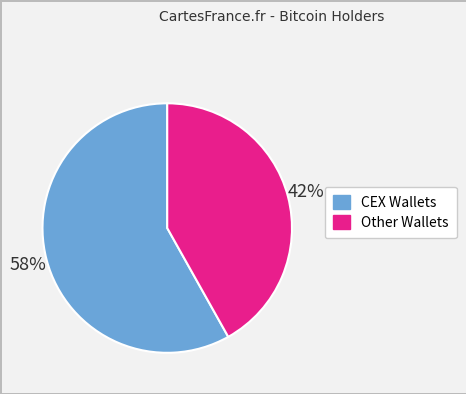

Does any single category account for the majority?

Yes